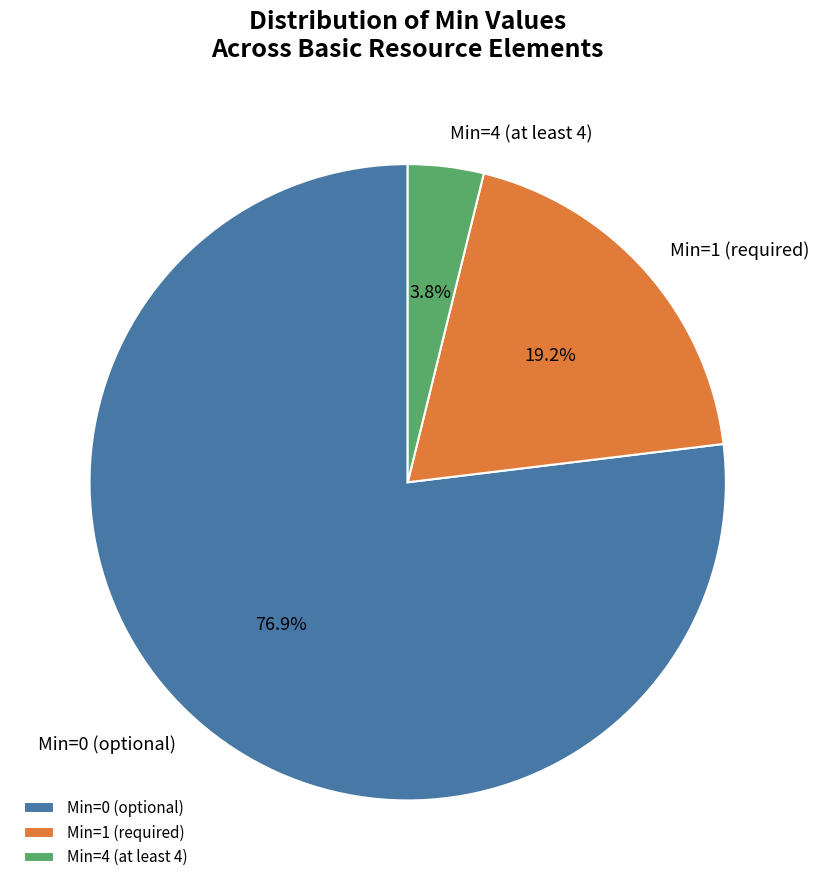

Rank the categories by value from highest to lowest.

Min=0 (optional), Min=1 (required), Min=4 (at least 4)